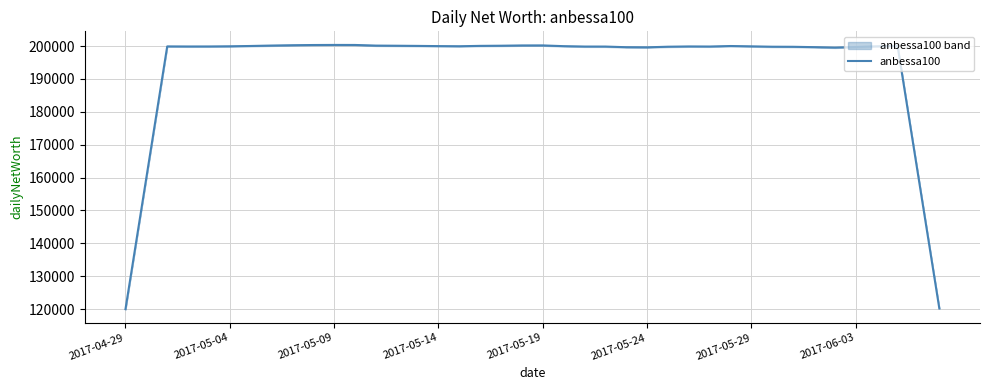

What is the highest value of the anbessa100 series?

200361.2